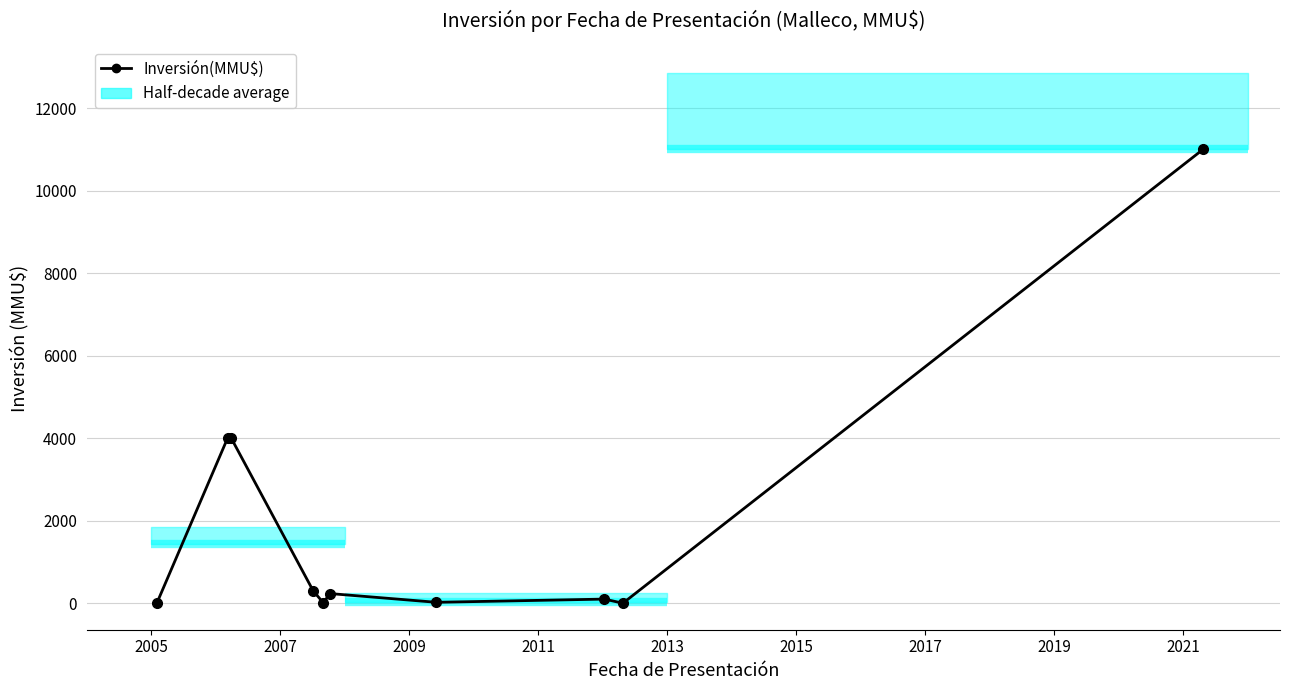

How many points are lower than both their immediate neighbors (excluding endpoints)?

3